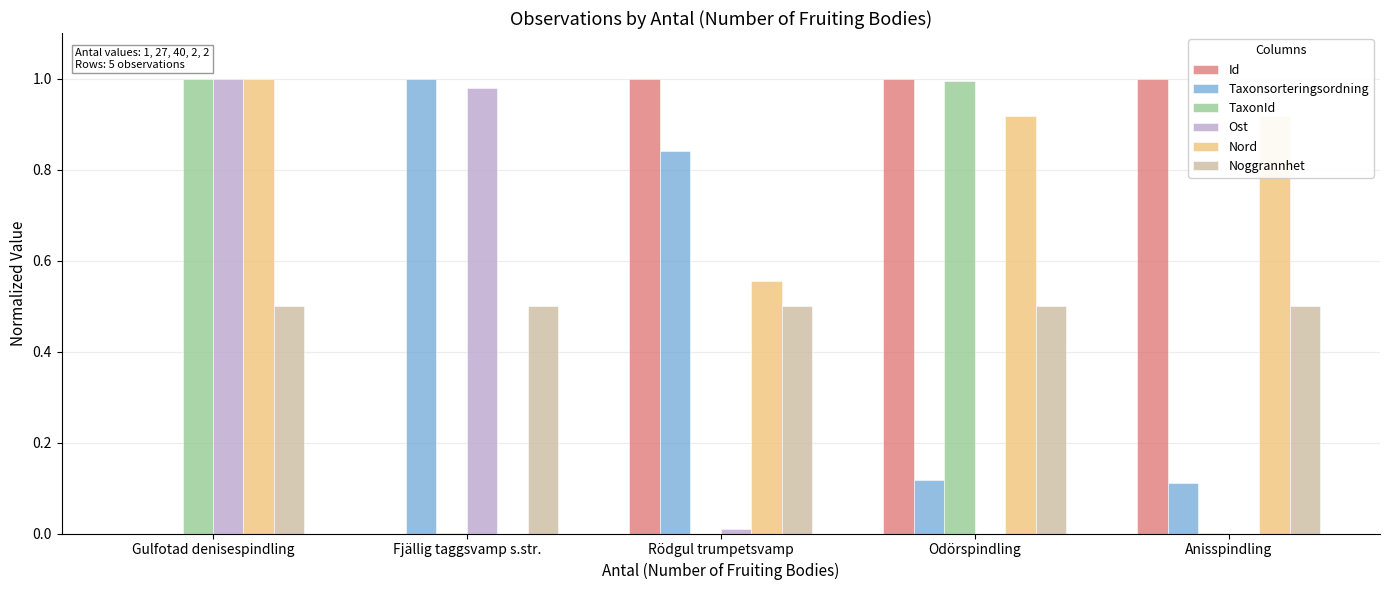

Count the number of data series in this chart.

6